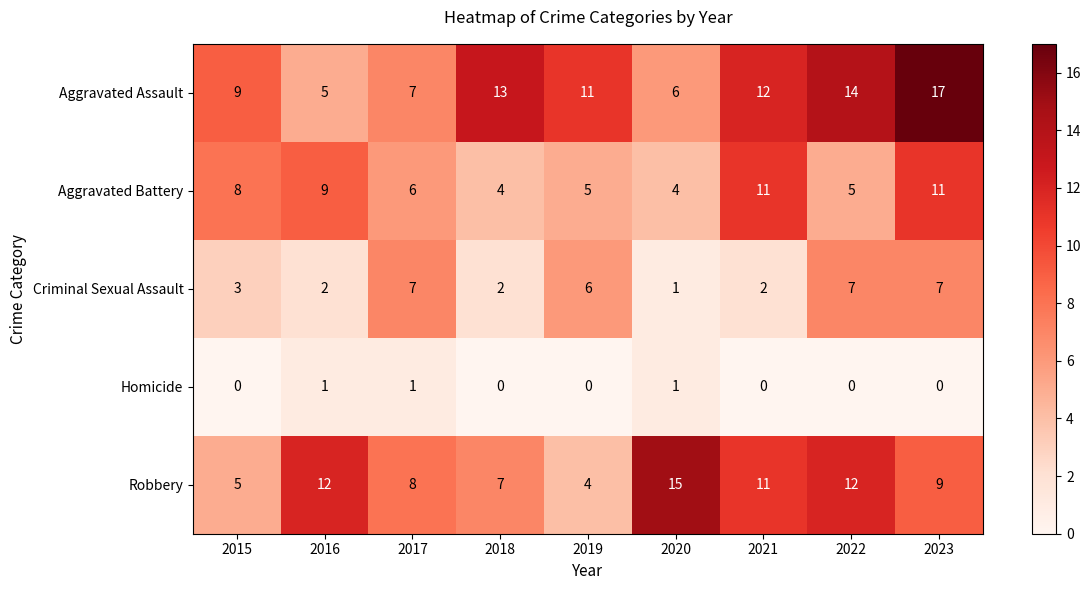

How many categories are shown in the chart?

9